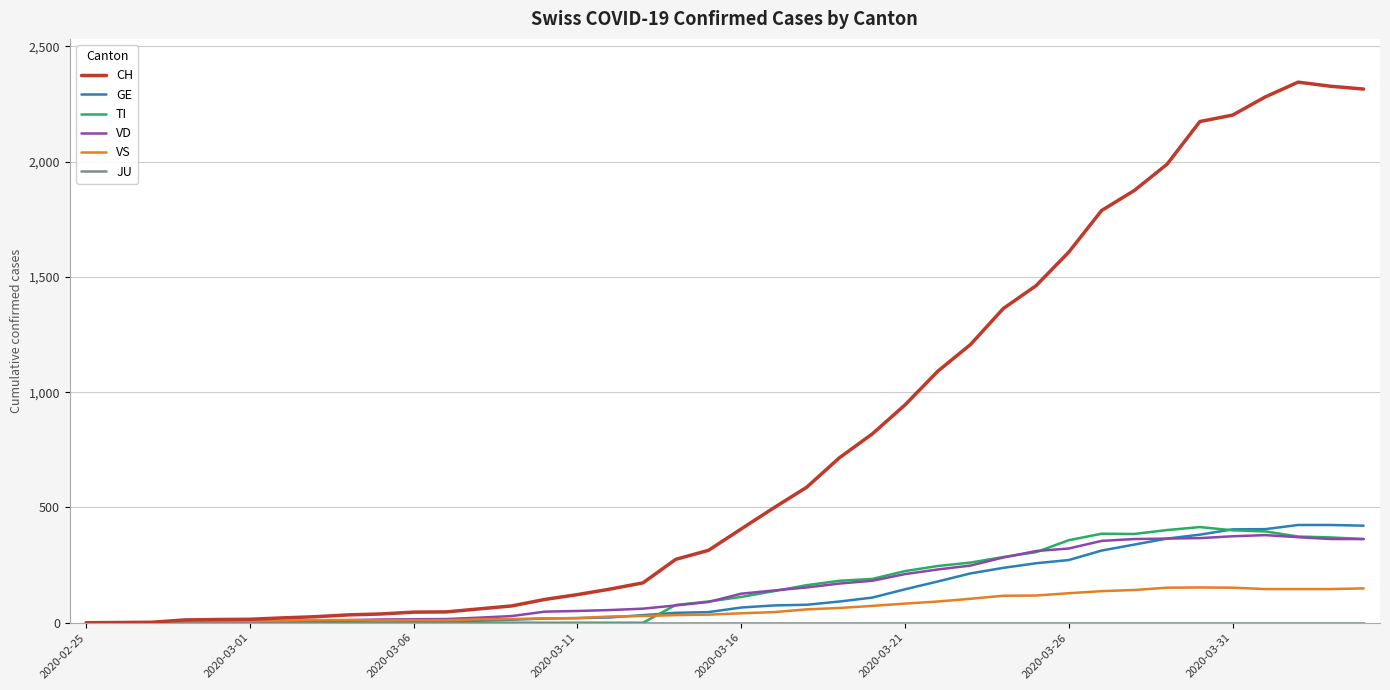

What is the maximum value for GE?

424